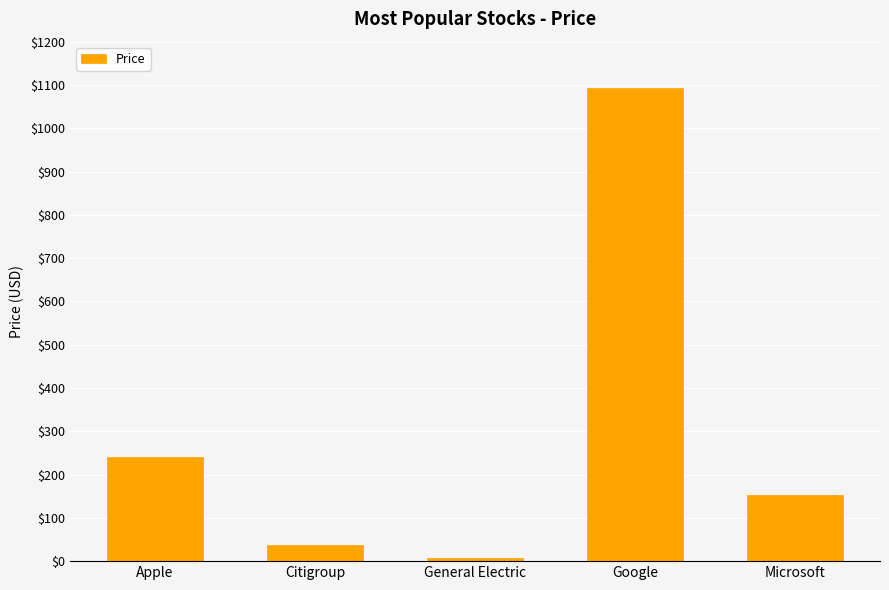

What is the change in value from Citigroup to General Electric?

-30.8